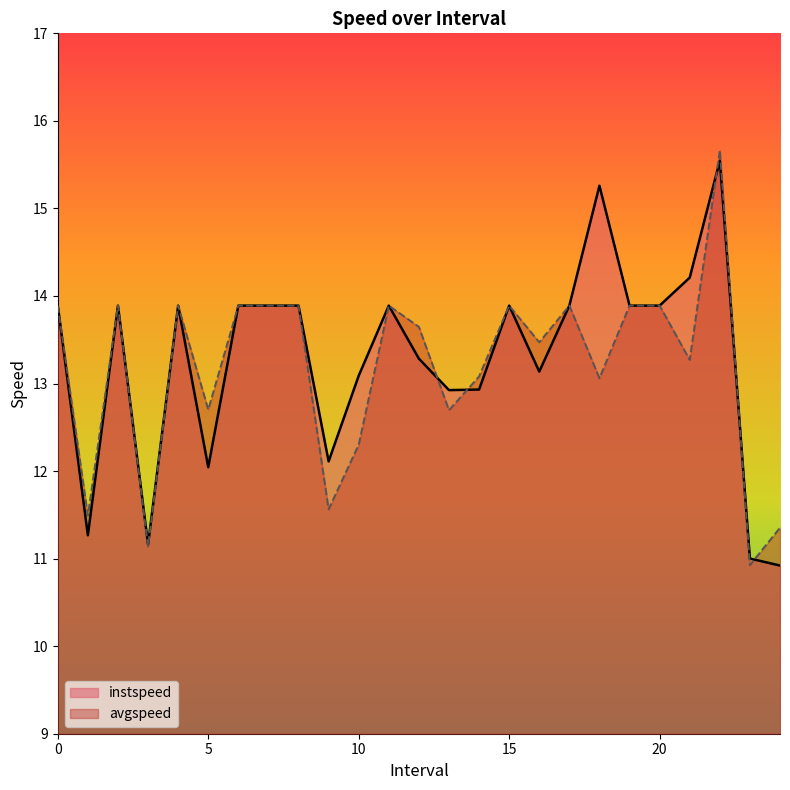

Rank the series by their average value, from lowest to highest.

avgspeed, instspeed